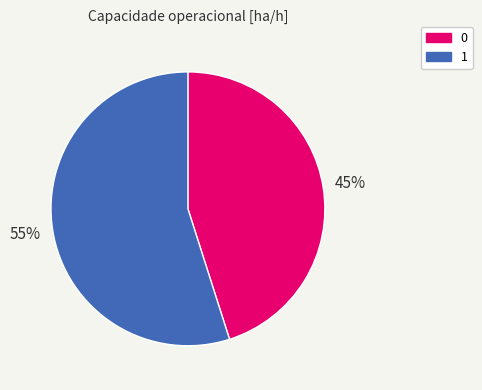

True or false: 1 accounts for 42% of the total.

False